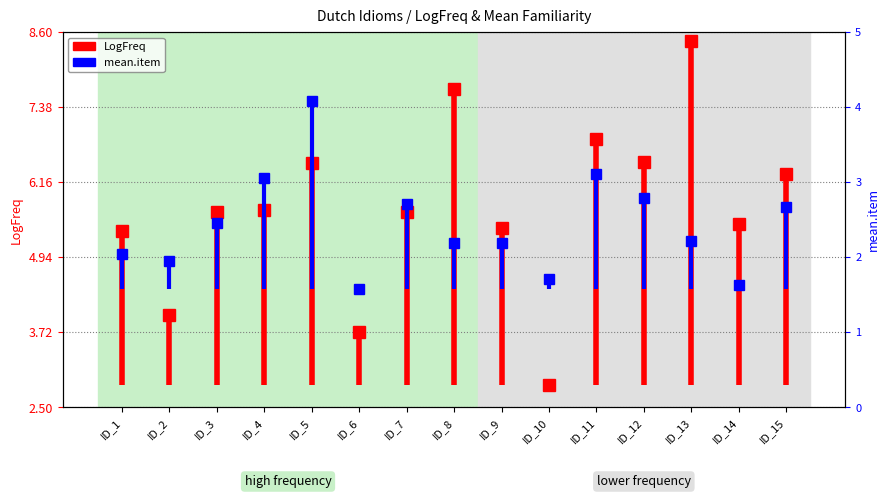

Which series has the largest total across all categories?

LogFreq